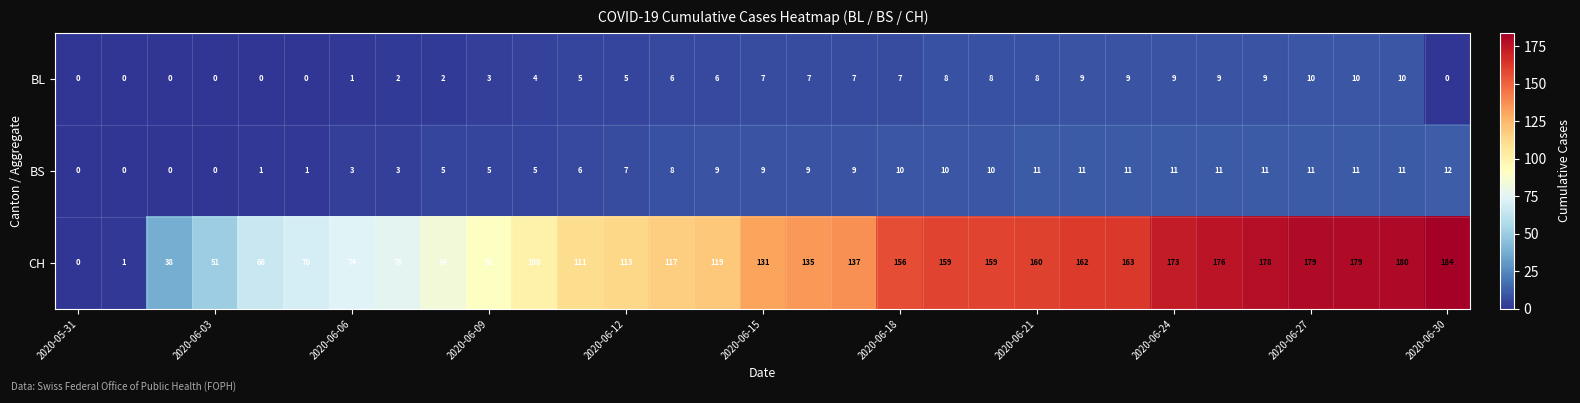

How many data points in CH are less than 131?

15